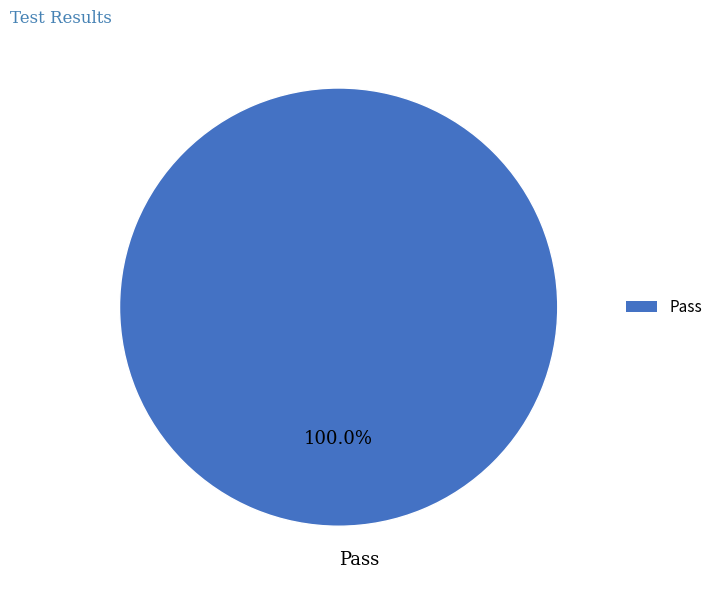

Which category accounts for the majority?

Pass